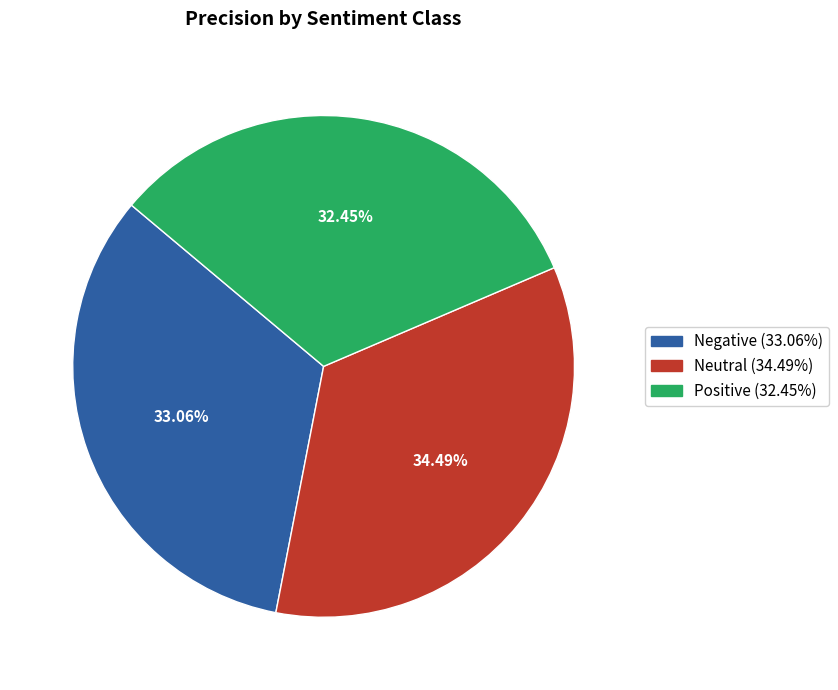

Do Neutral and Positive together represent more than half of the pie?

Yes